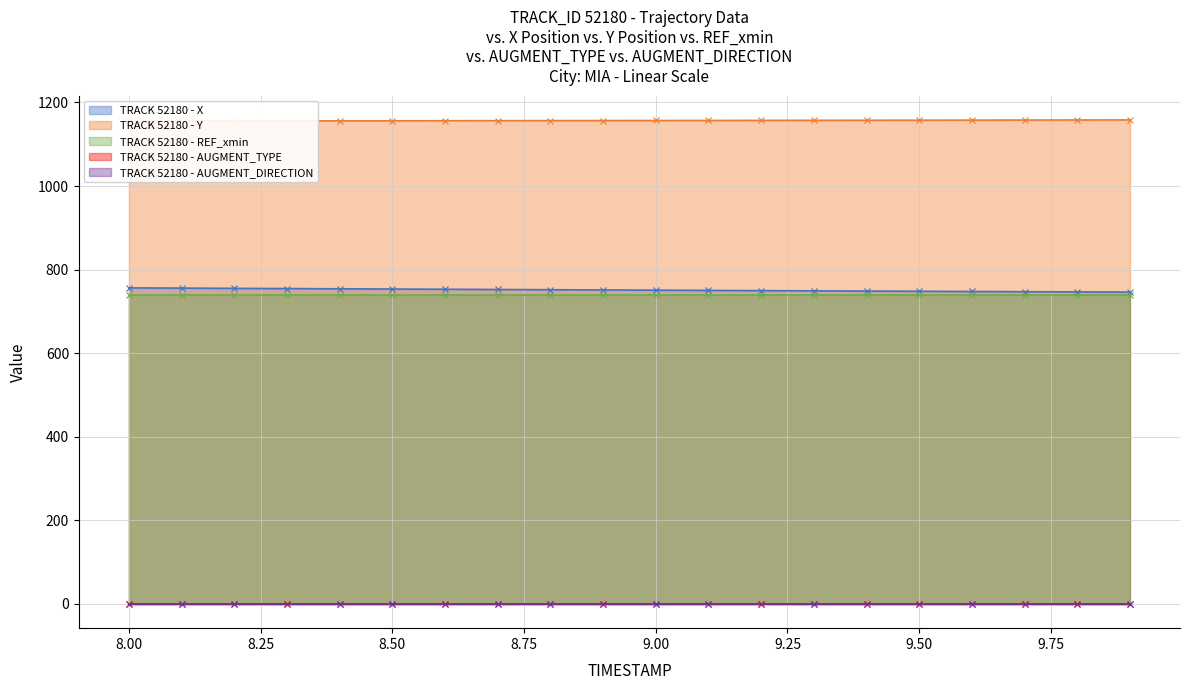

Which has a higher value, 17 or 9?

9